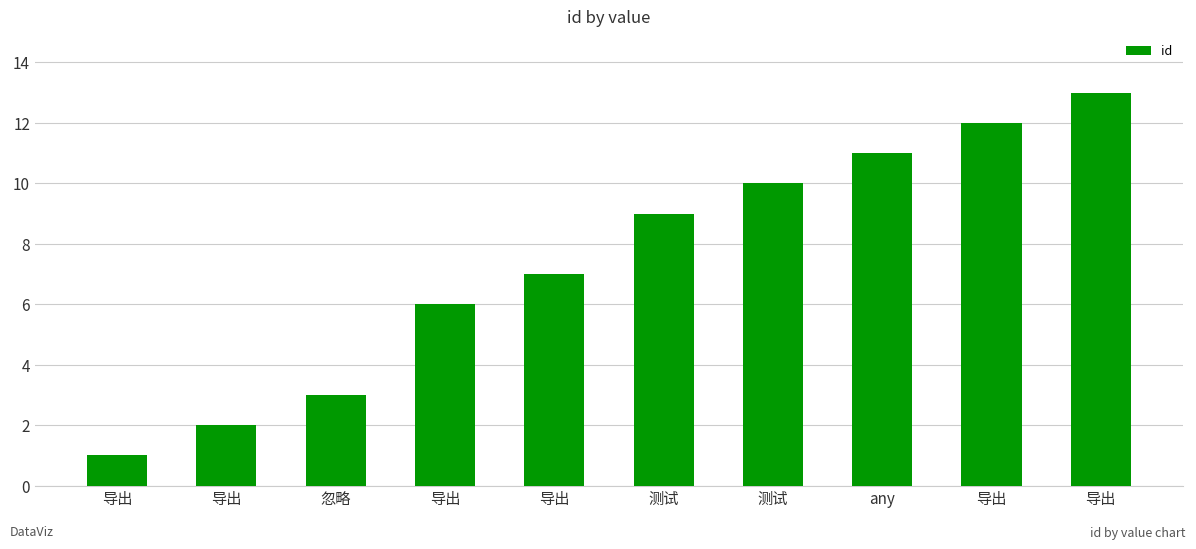

Which label corresponds to the smallest value in the chart?

导出